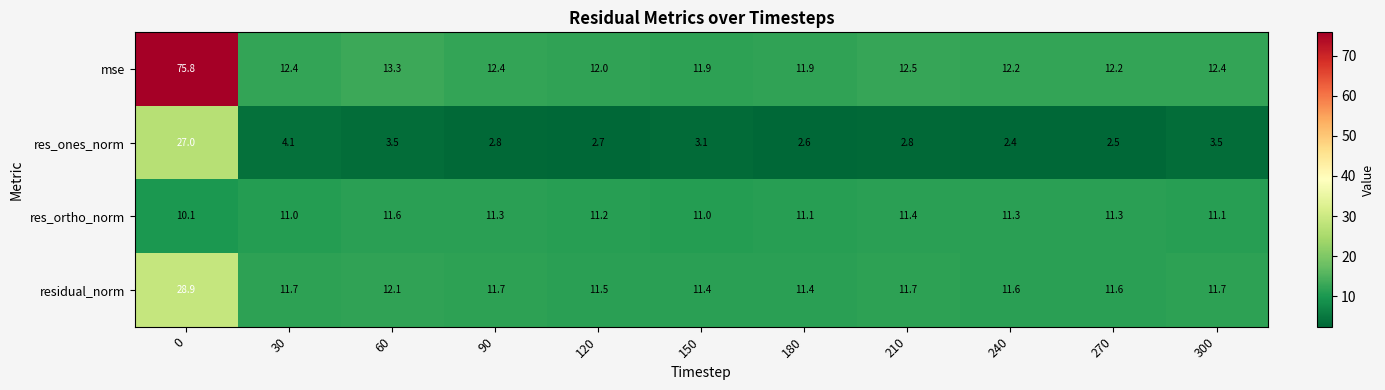

What is the total value across all series at 300?

38.7